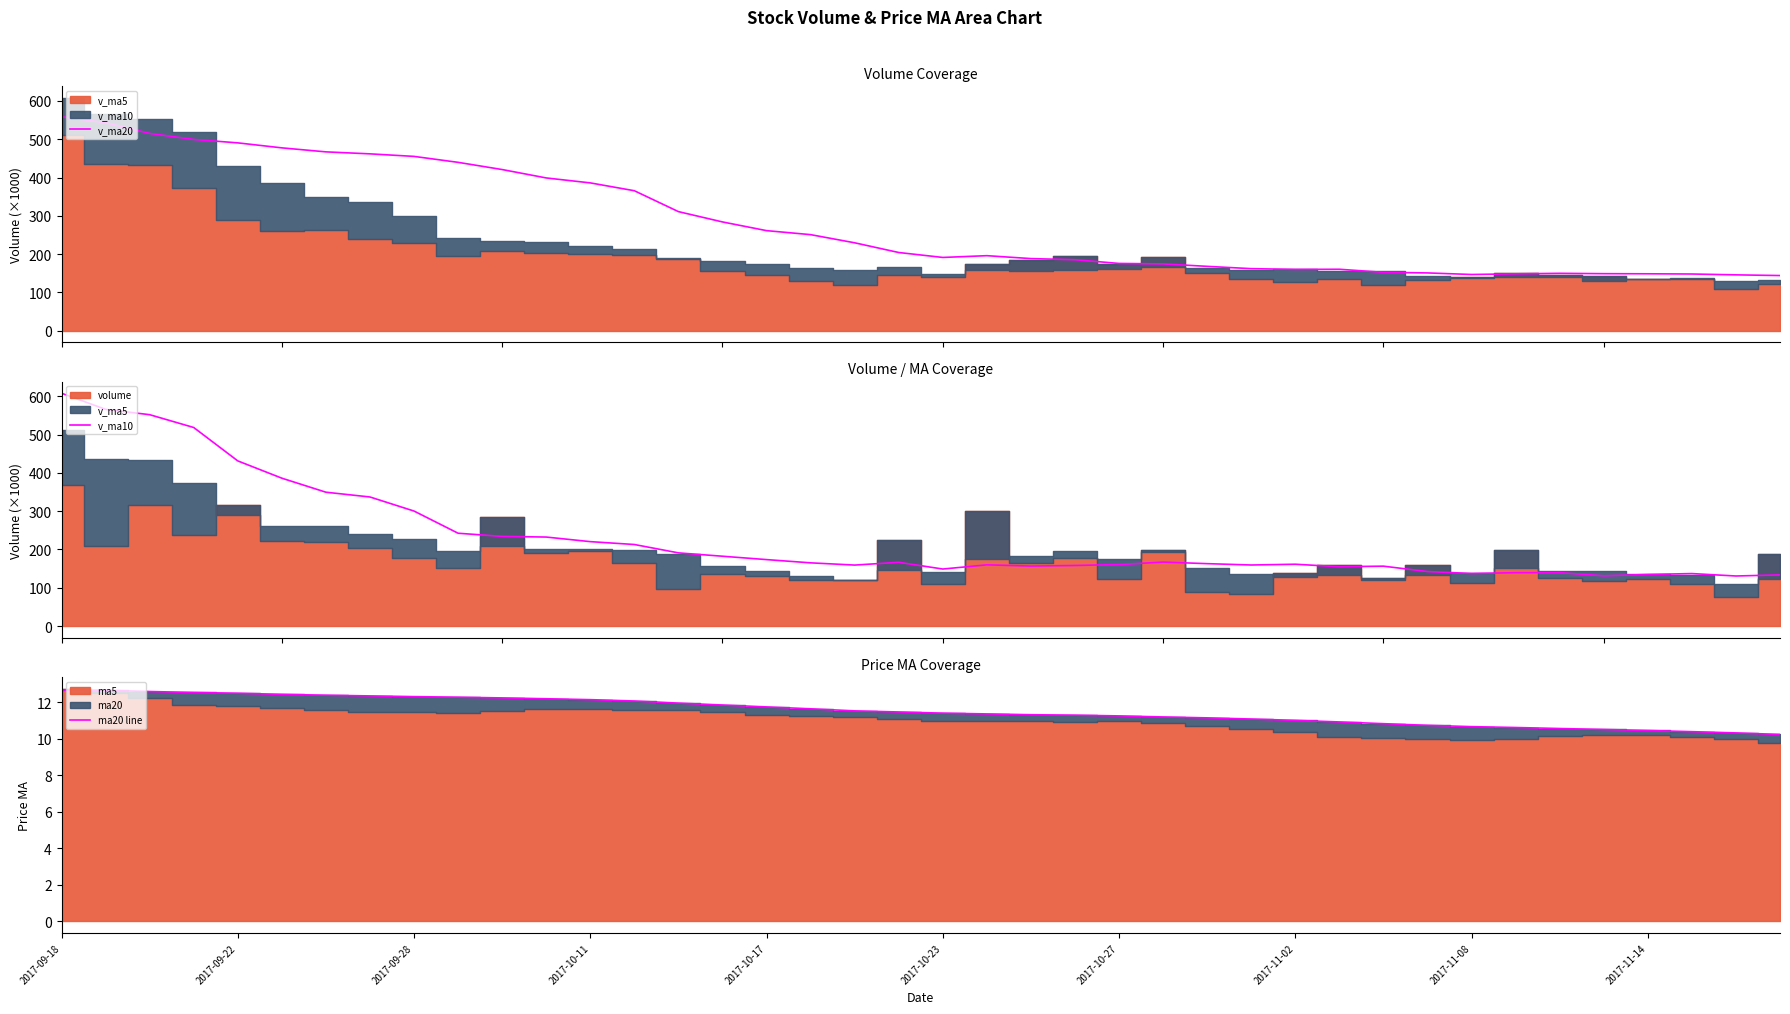

The v_ma20 series shows 226.9 at 2017-11-14. True or false?

False